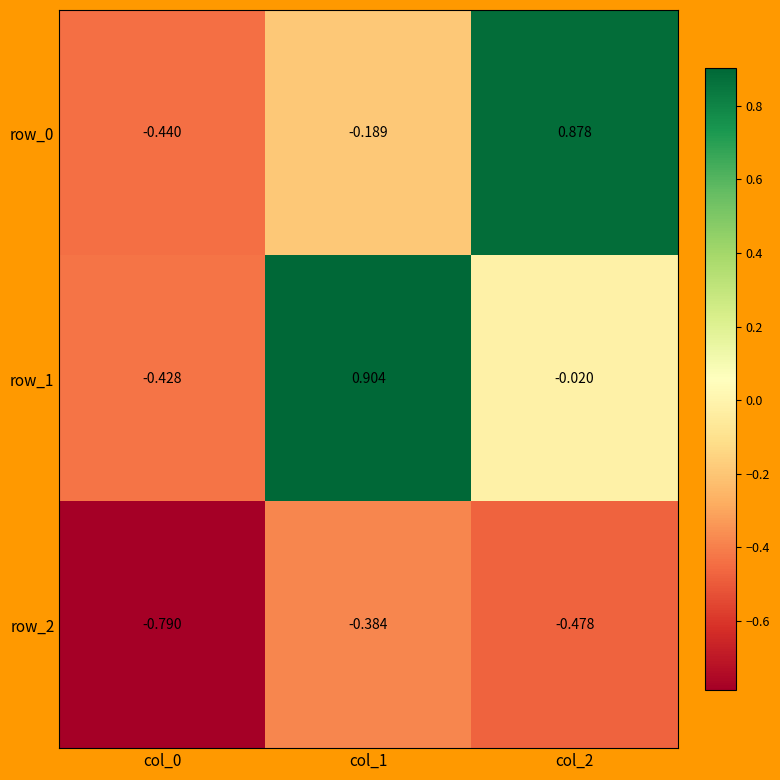

Is the value of row_1 at col_2 greater than the value of row_2 at col_2?

Yes